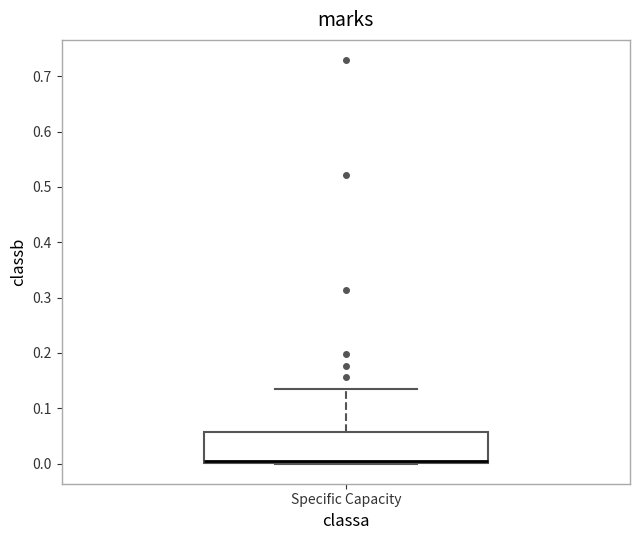

Read this box plot against the y-axis: the position of the median line, the range covered by the box, and the ends of both whiskers. The values are not printed on the chart, so give them approximately, as read against the axis.

median 0.00 (just above the box's lower edge), box 0.00 to 0.06, whiskers 0.00 to 0.14